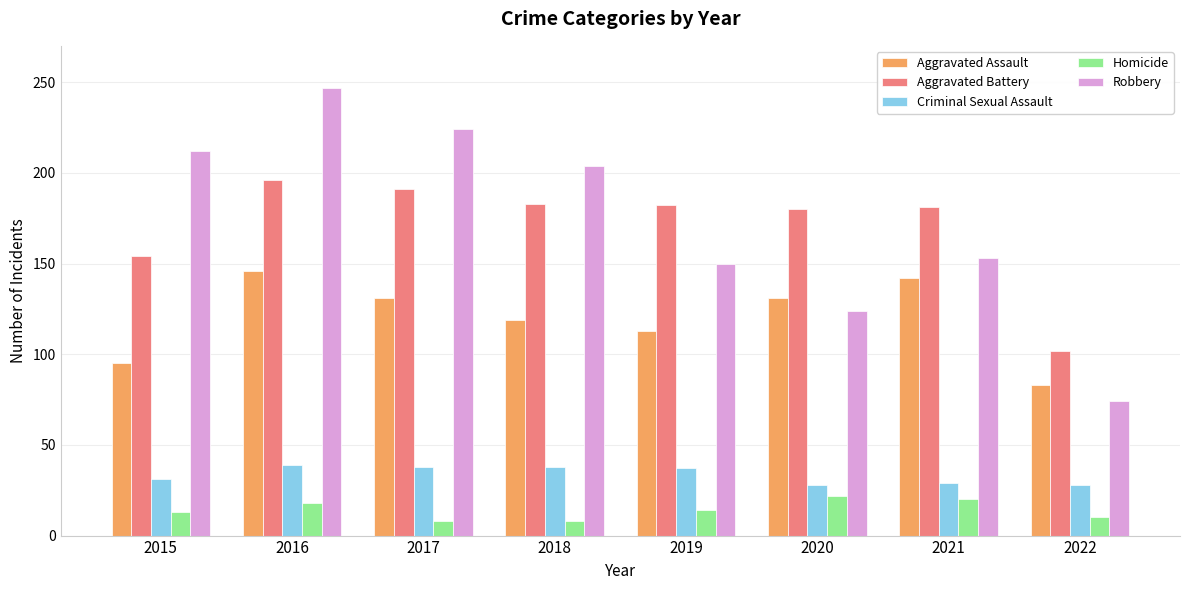

What is the average value of the Homicide series?

14